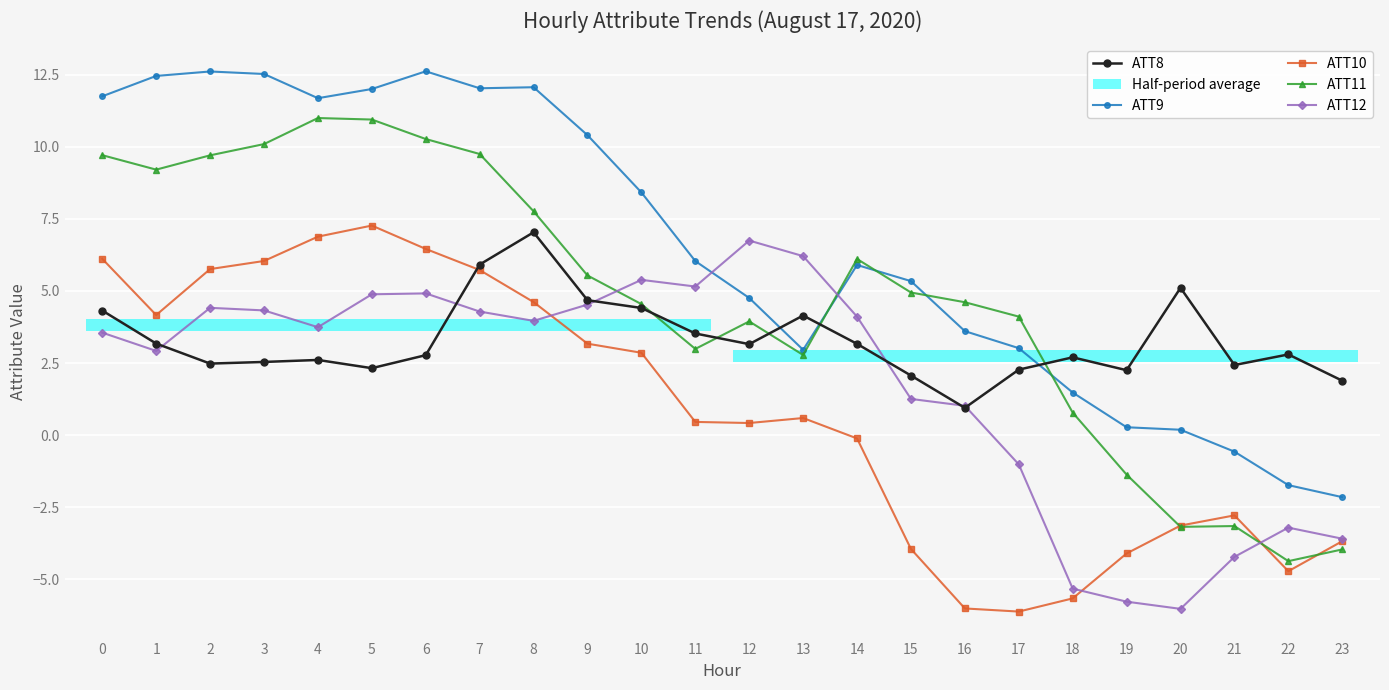

Which series has the widest spread of values?

ATT11